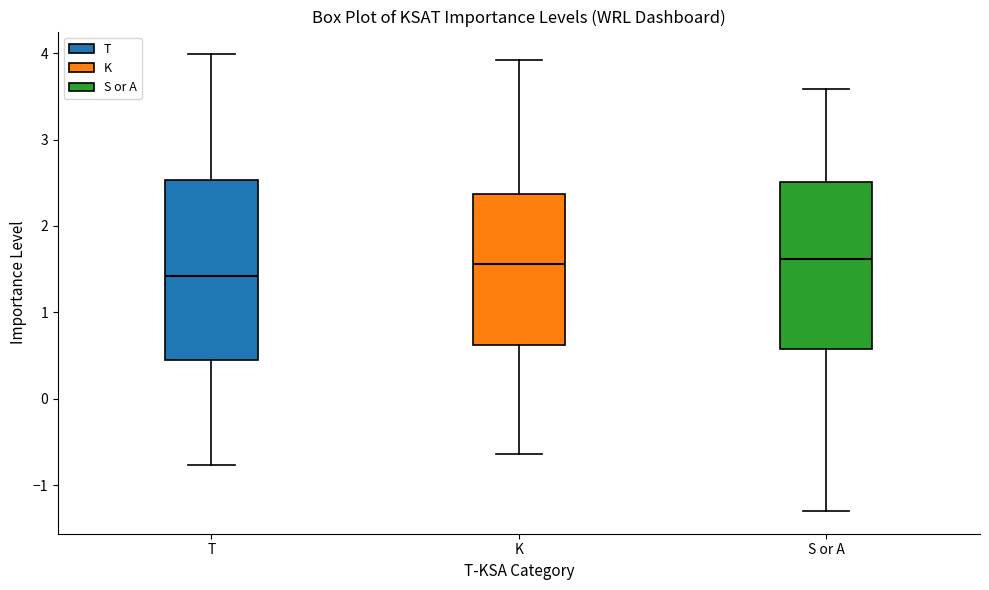

Which box is the tallest, from its lower edge to its upper edge?

T